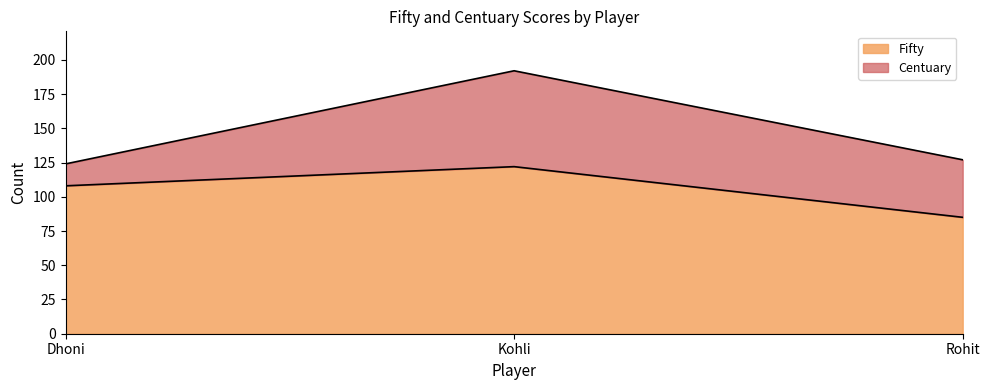

How many lines are shown in the chart?

2